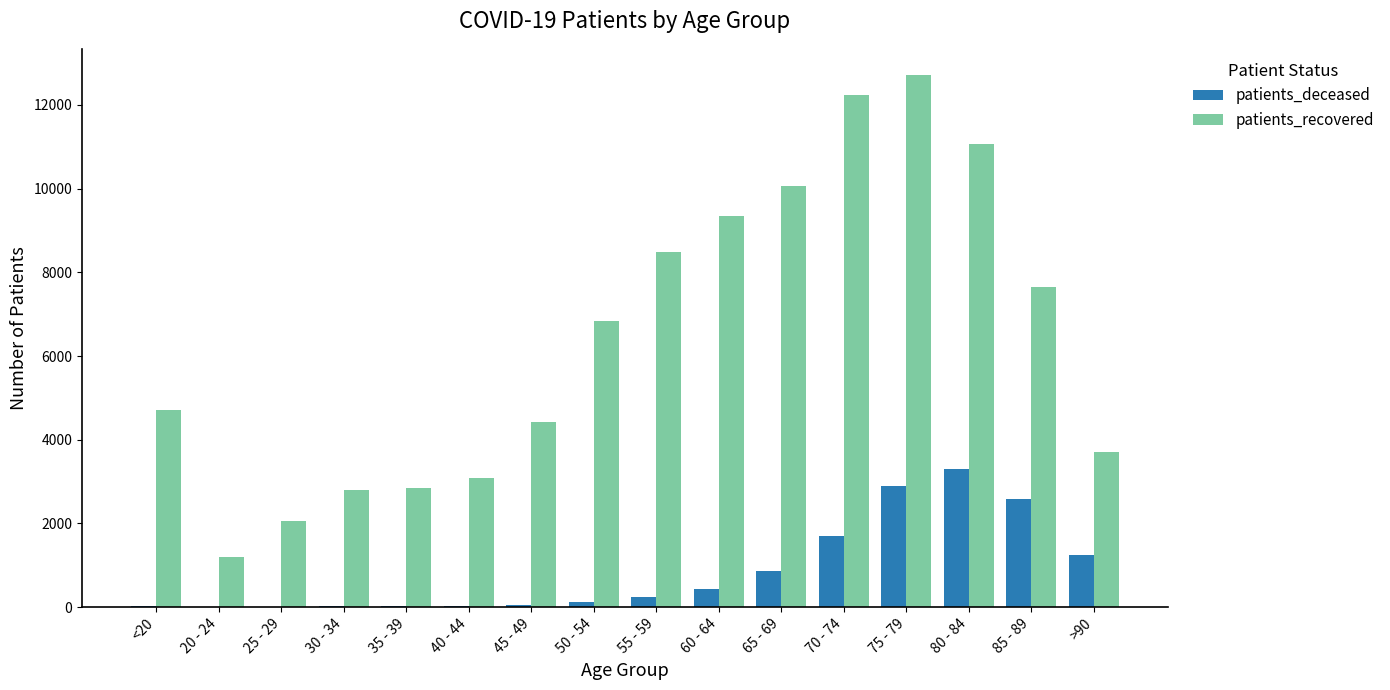

What is the sum of all patients_deceased values?

13508